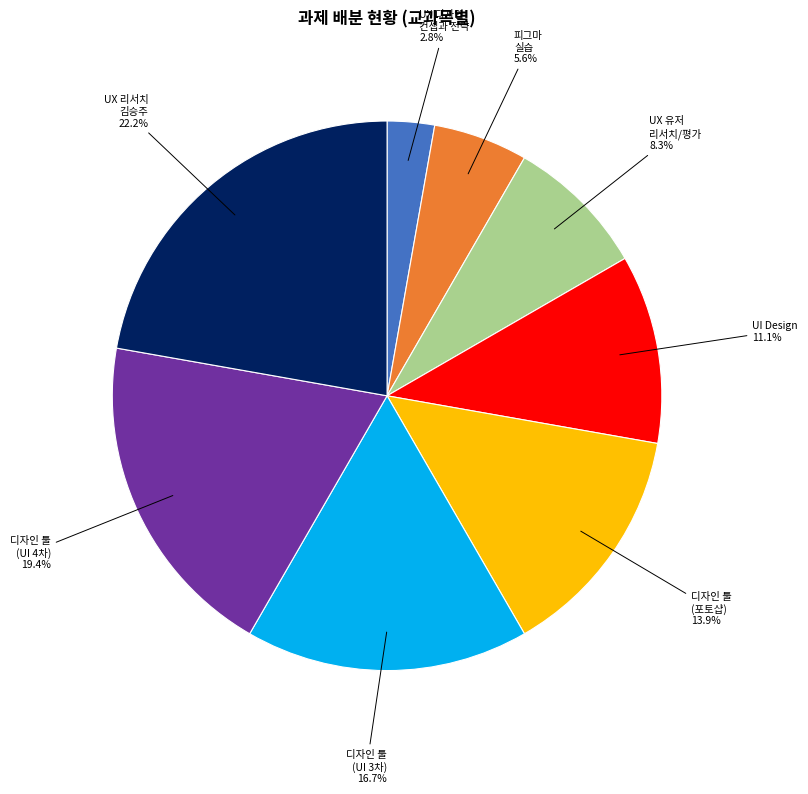

Does any single category account for the majority?

No